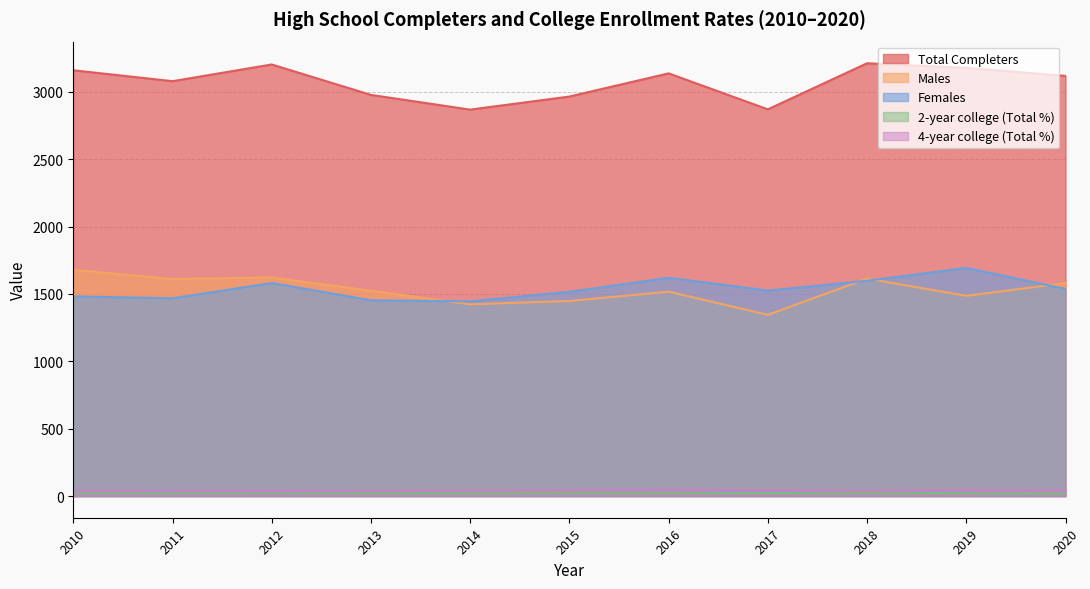

Reading left to right, transcribe all the data shown in this chart.

Total Completers: 2010=3160.0	2011=3079.0	2012=3203.0	2013=2977.0	2014=2868.0	2015=2965.0	2016=3137.0	2017=2870.0	2018=3212.0	2019=3178.0	2020=3118.0
Males: 2010=1679.0	2011=1611.0	2012=1622.0	2013=1524.0	2014=1423.0	2015=1448.0	2016=1517.0	2017=1345.0	2018=1614.0	2019=1486.0	2020=1581.0
Females: 2010=1482.0	2011=1468.0	2012=1581.0	2013=1453.0	2014=1445.0	2015=1516.0	2016=1620.0	2017=1525.0	2018=1598.0	2019=1693.0	2020=1537.0
2-year college (Total %): 2010=26.7	2011=25.9	2012=28.8	2013=23.8	2014=24.6	2015=25.2	2016=23.7	2017=22.6	2018=25.5	2019=21.8	2020=19.9
4-year college (Total %): 2010=41.4	2011=42.3	2012=37.5	2013=42.1	2014=43.7	2015=44.0	2016=46.0	2017=44.2	2018=43.6	2019=44.4	2020=42.8